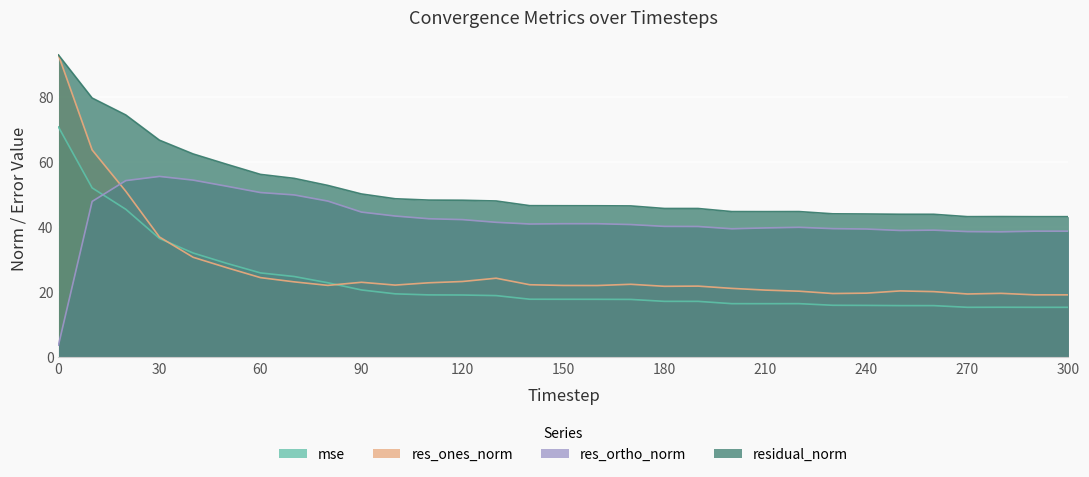

The res_ones_norm series shows 22.2 at 140. True or false?

True